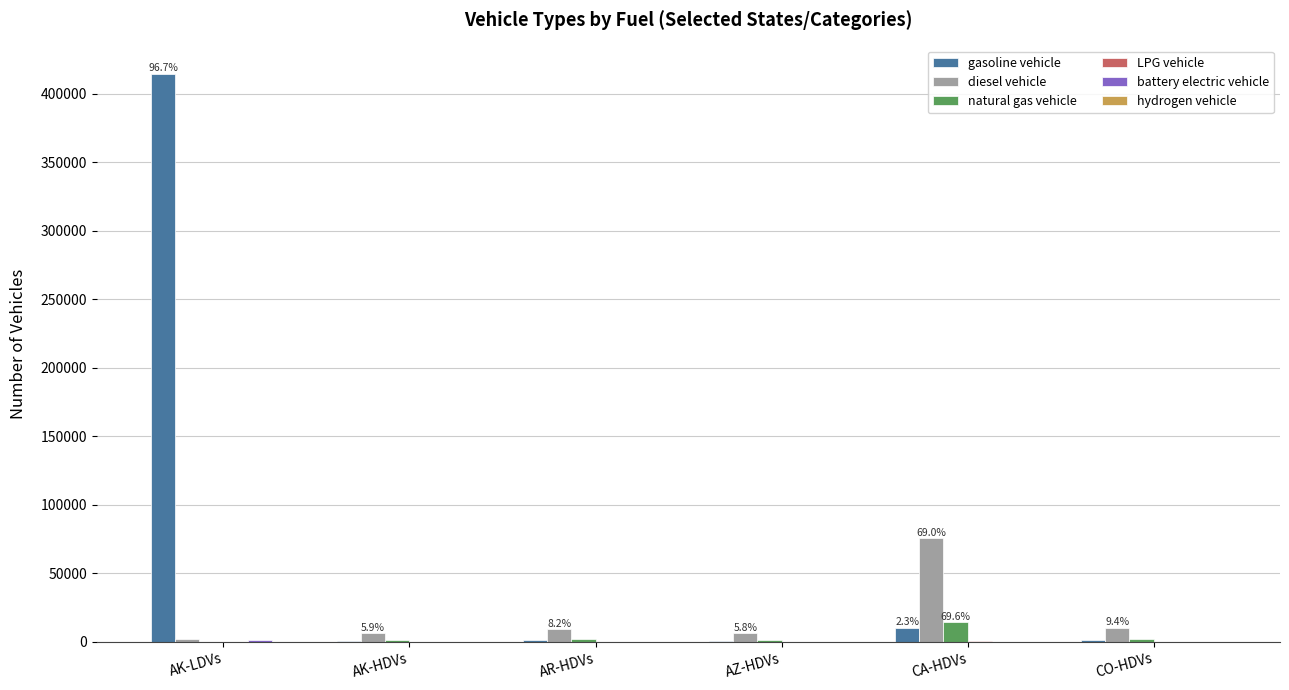

Count the number of data series in this chart.

6